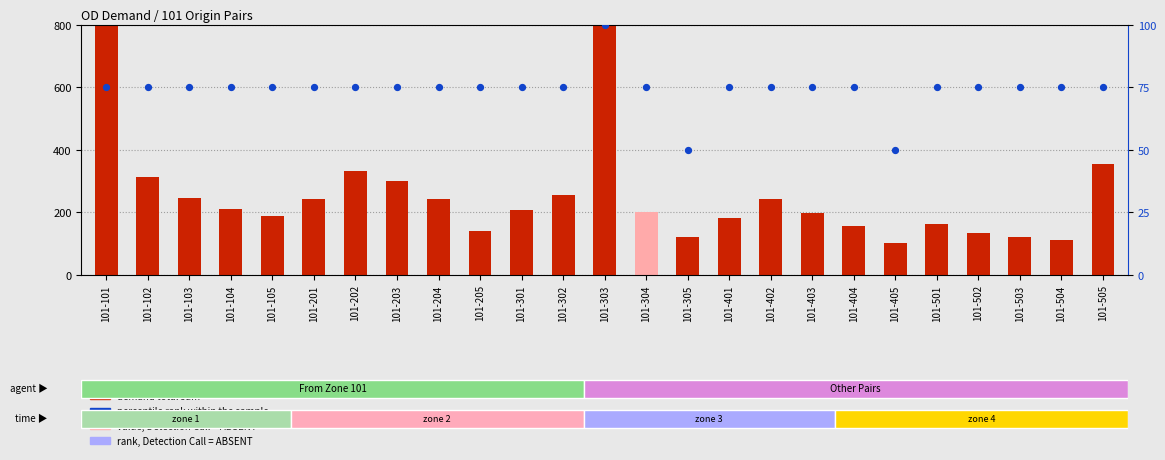

Which series has the largest total across all categories?

demand total sum